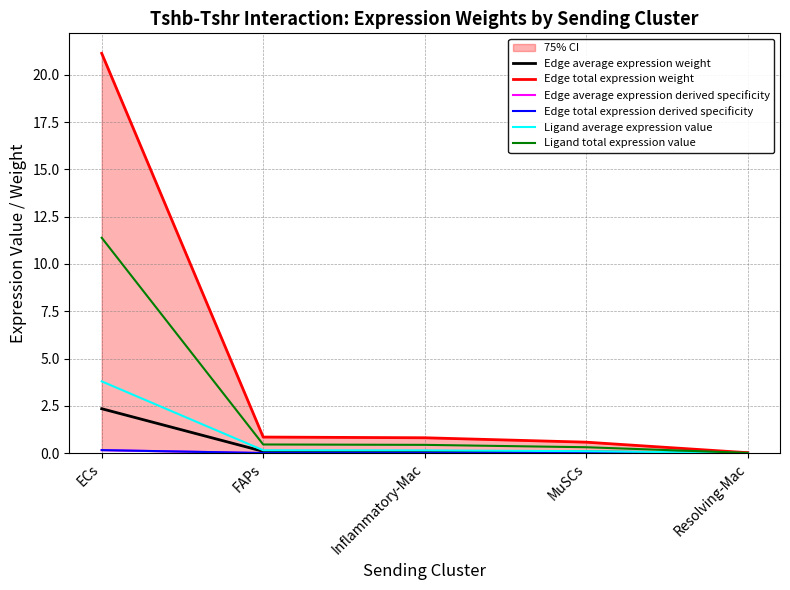

Which series changed the most between ECs and FAPs?

Edge total expression weight